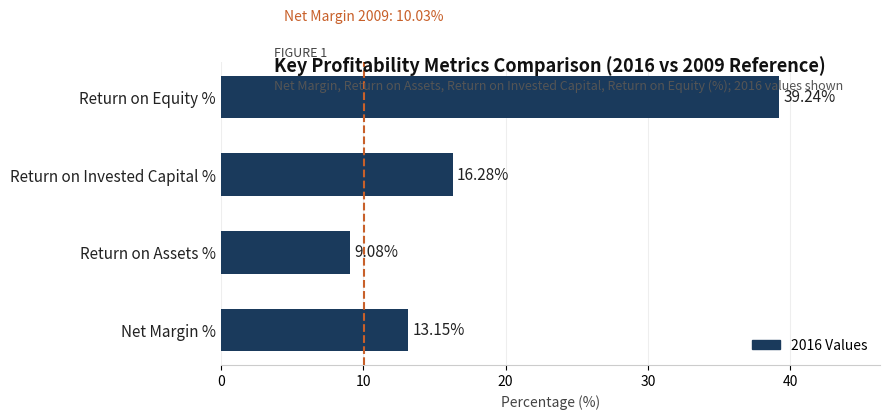

What is the minimum value shown in the chart?

9.1